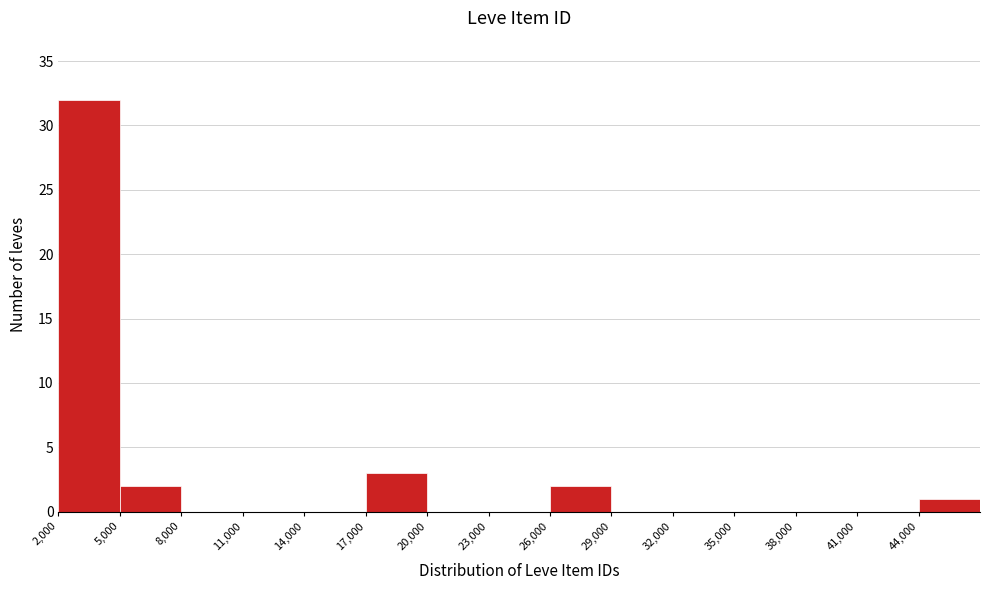

Over which range of the x-axis is the bar tallest?

2000 to 5000